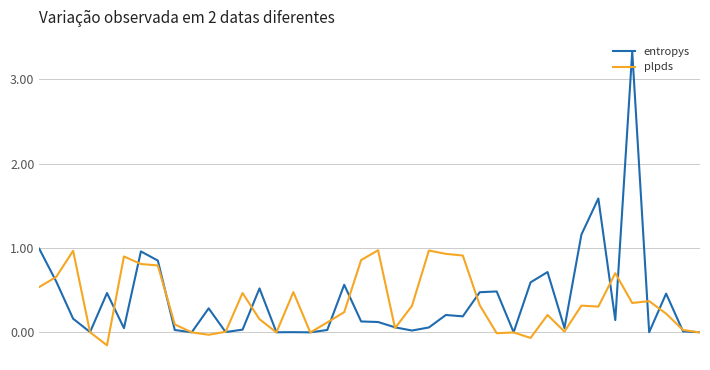

In plpds, how many points are lower than both neighbors (excluding endpoints)?

10